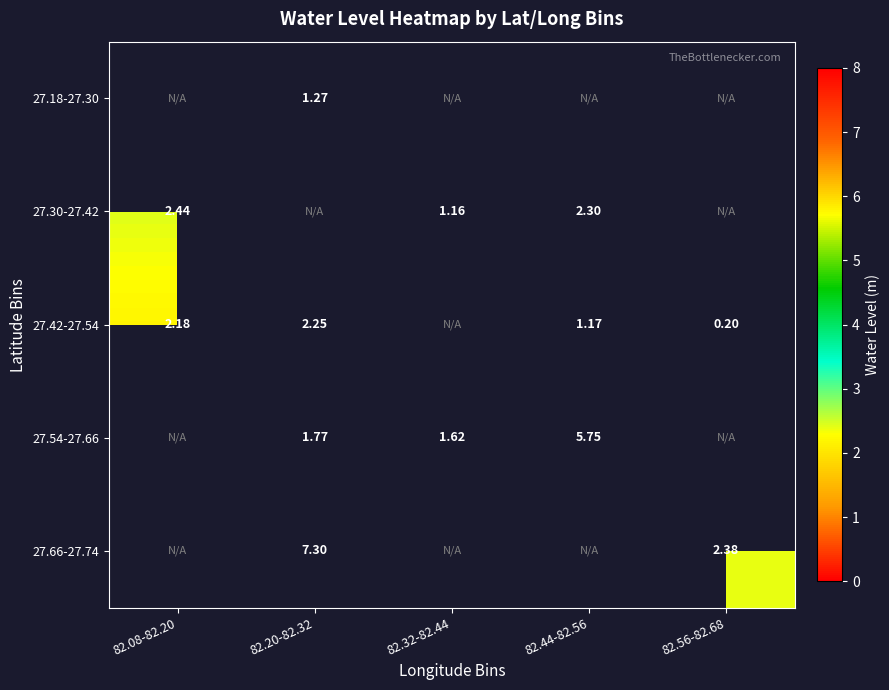

How many categories are shown in the chart?

5